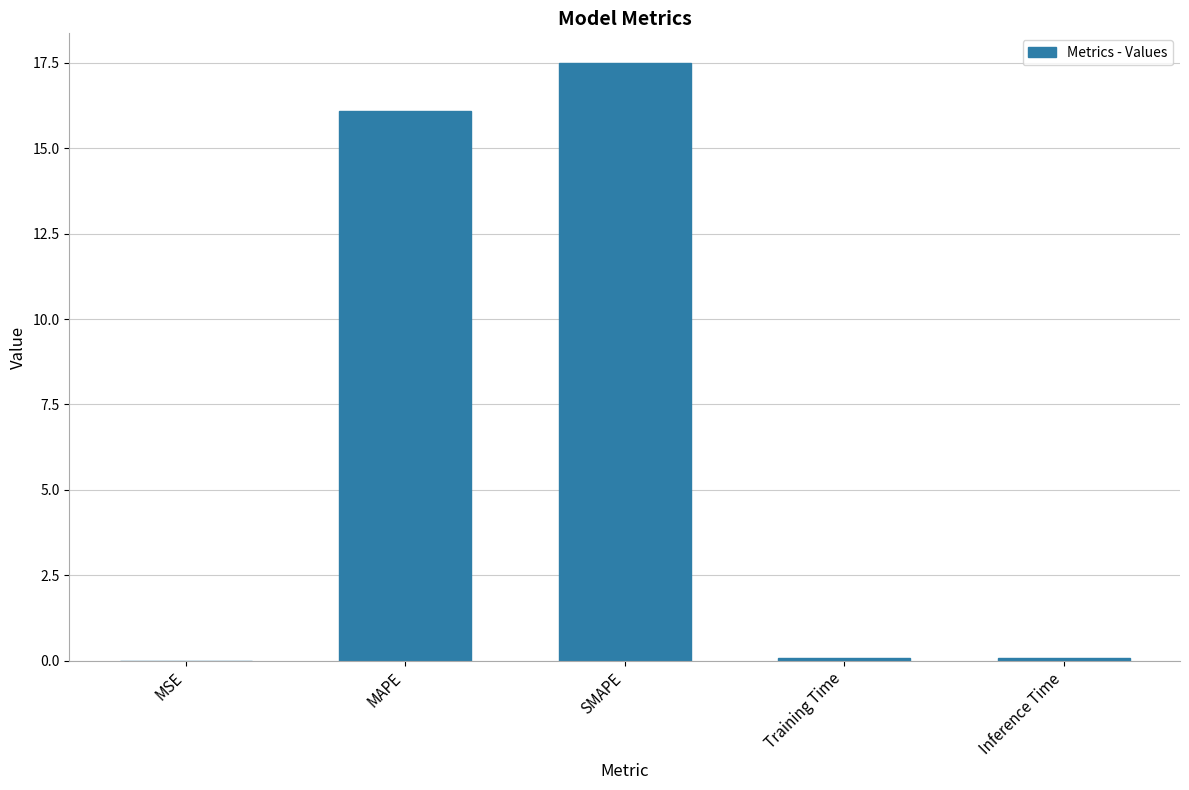

What is the sum of all values?

33.7